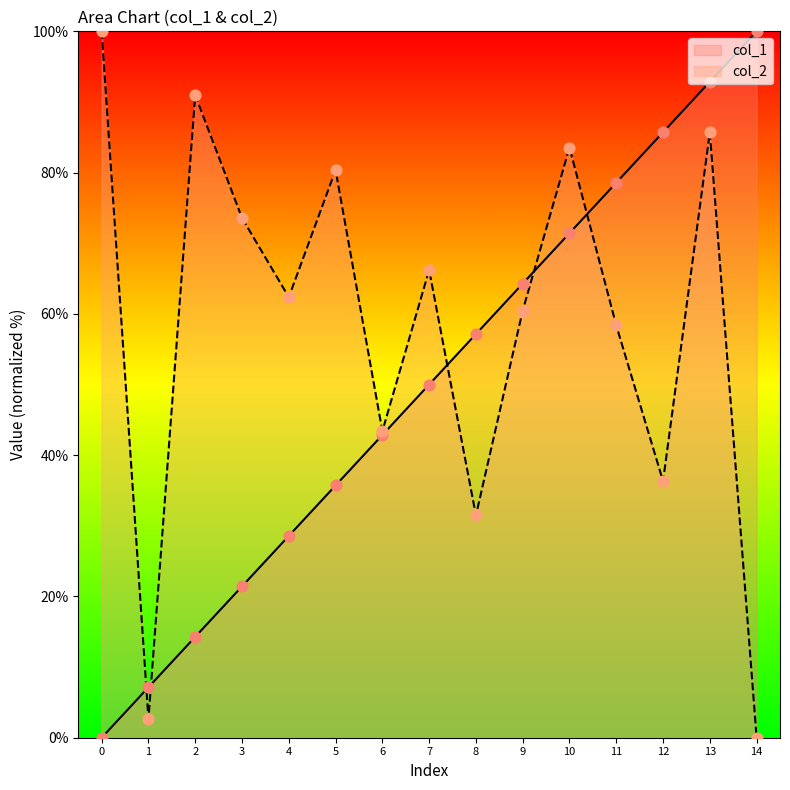

Which series reaches the minimum Y coordinate?

col_1